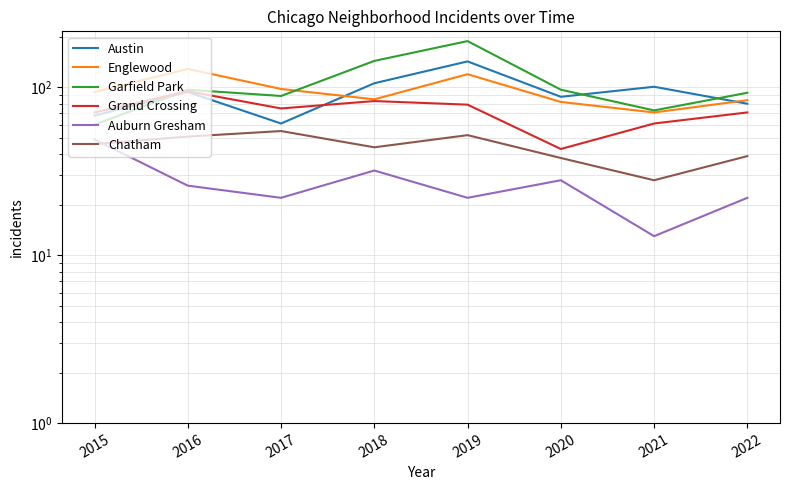

Rank the series by their maximum value, from highest to lowest.

Garfield Park, Austin, Englewood, Grand Crossing, Chatham, Auburn Gresham